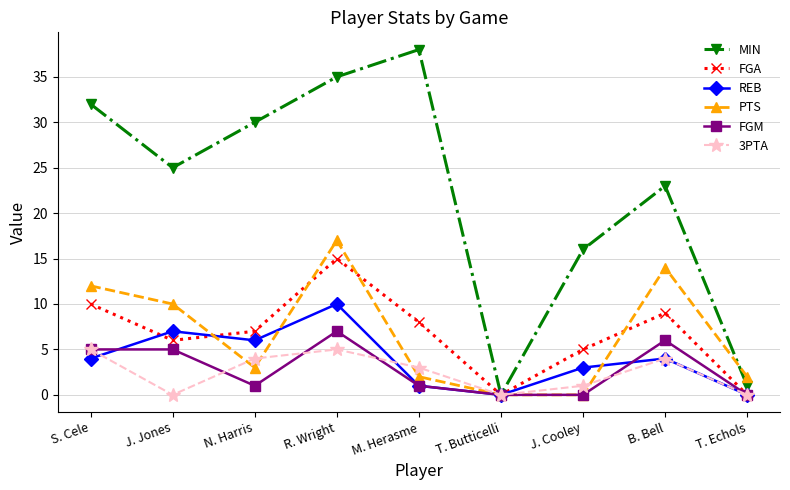

True or false: FGA has a value of 15 at R. Wright.

True